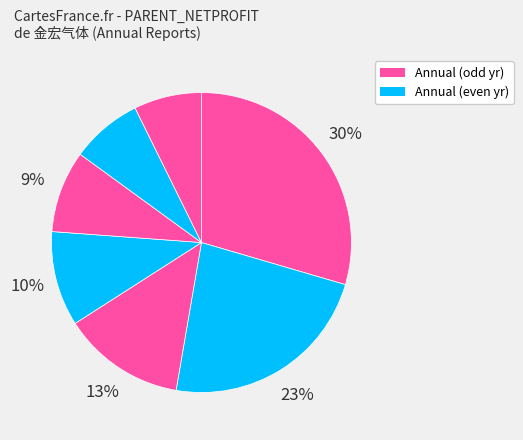

How many slices are in this pie chart?

7